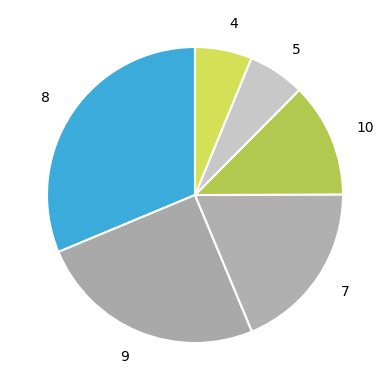

Count the number of slices in the pie.

6